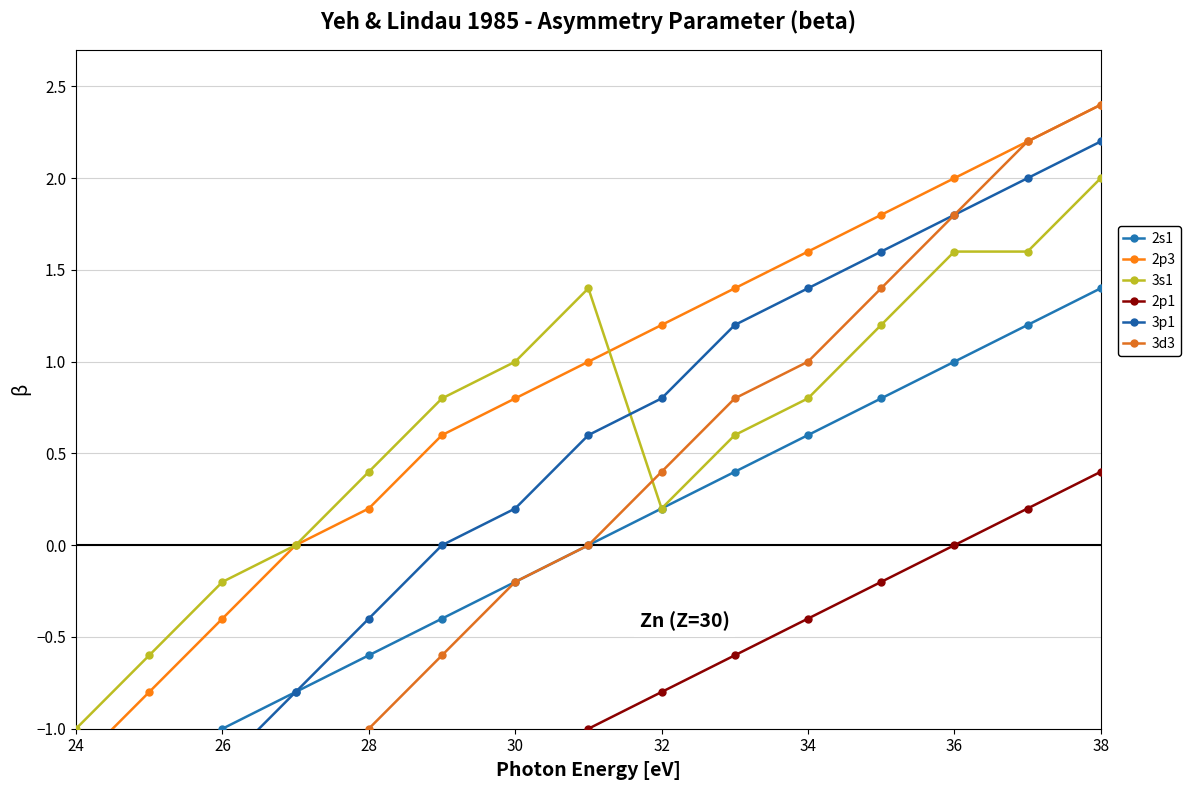

What is the difference between the maximum and second lowest values in the 2p3 series?

3.2